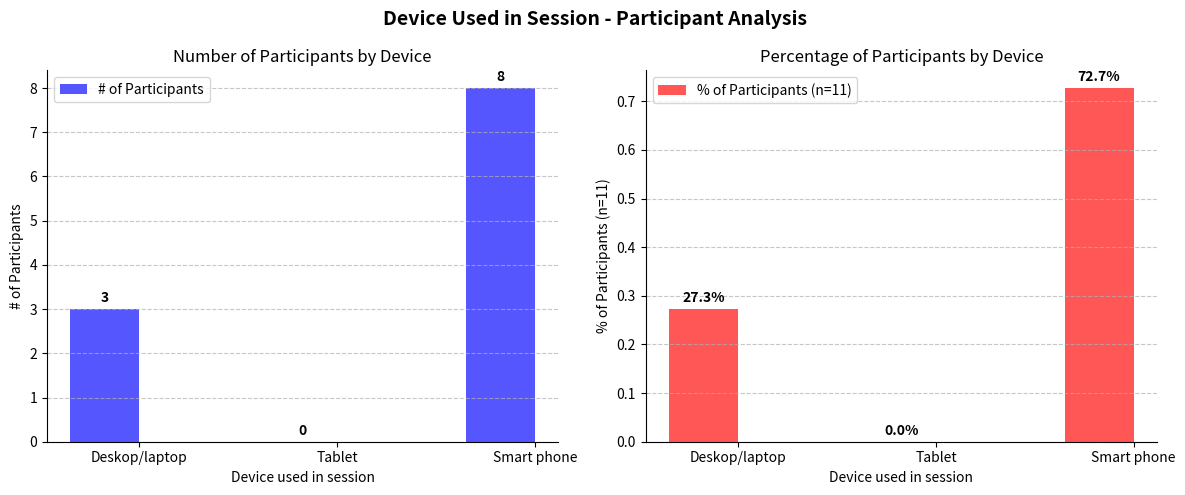

Is the value of % of Participants (n=11) at Tablet greater than the value of # of Participants at Deskop/laptop?

No